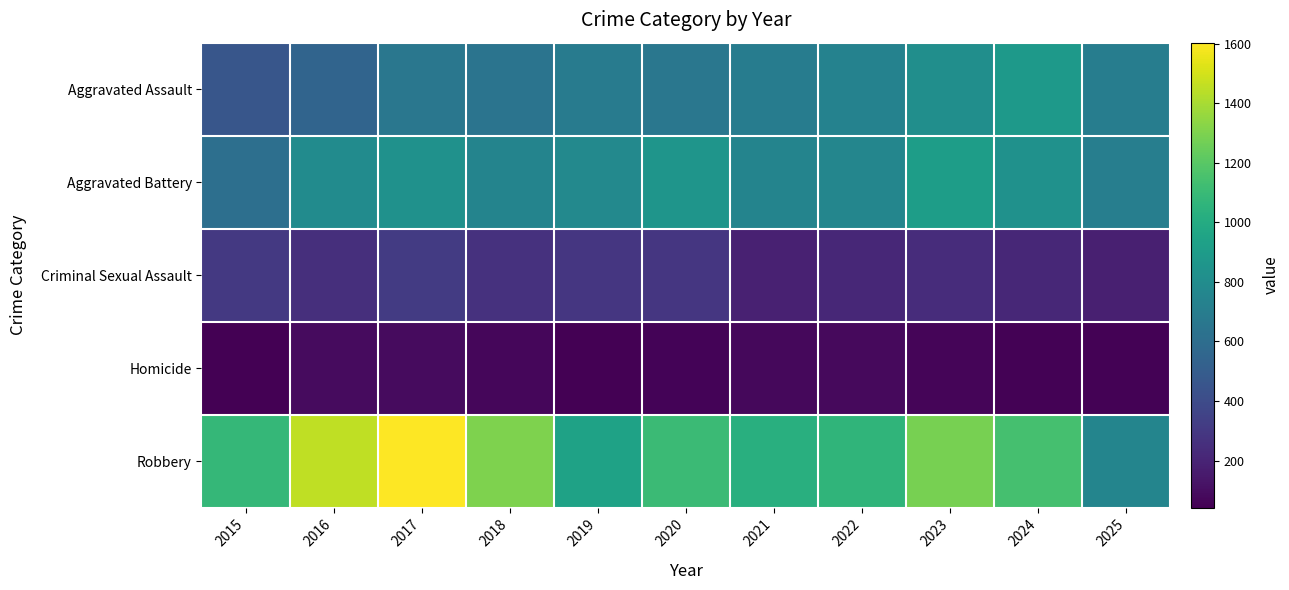

Reading left to right, extract all data points from this chart.

Aggravated Assault: 2015=457	2016=543	2017=660	2018=640	2019=691	2020=660	2021=697	2022=734	2023=813	2024=888	2025=701
Aggravated Battery: 2015=614	2016=793	2017=829	2018=745	2019=777	2020=854	2021=749	2022=756	2023=912	2024=834	2025=709
Criminal Sexual Assault: 2015=299	2016=255	2017=315	2018=267	2019=288	2020=287	2021=183	2022=215	2023=243	2024=217	2025=181
Homicide: 2015=43	2016=87	2017=85	2018=67	2019=42	2020=60	2021=77	2022=82	2023=66	2024=50	2025=52
Robbery: 2015=1079	2016=1456	2017=1603	2018=1302	2019=940	2020=1105	2021=1026	2022=1065	2023=1280	2024=1143	2025=753